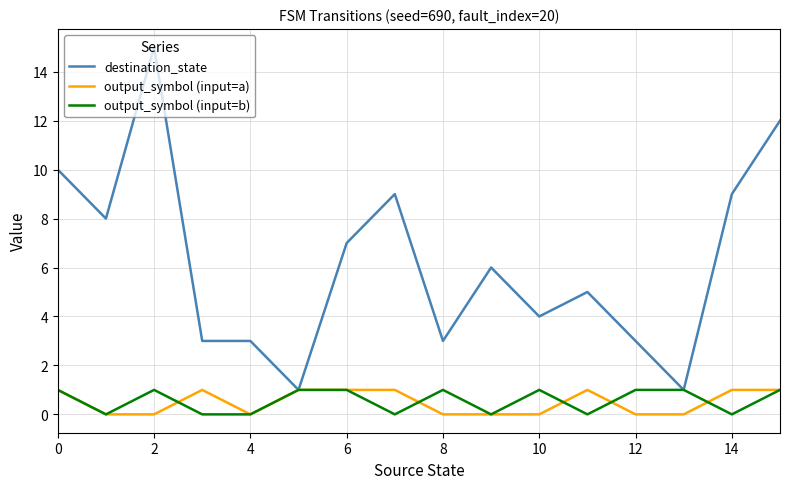

Which series has the largest total across all categories?

destination_state